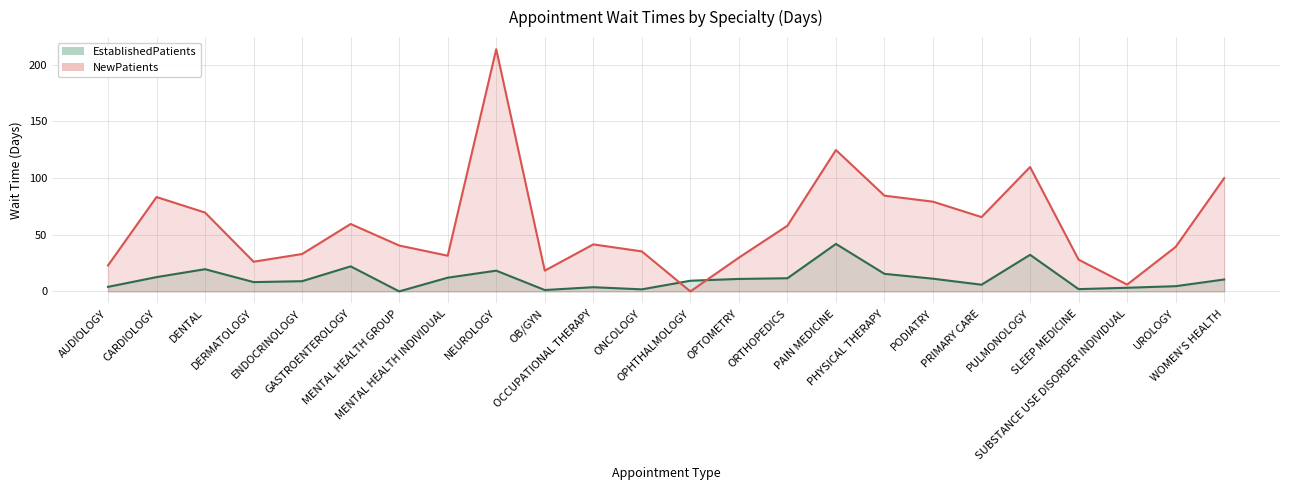

True or false: NewPatients and EstablishedPatients intersect in this chart.

True